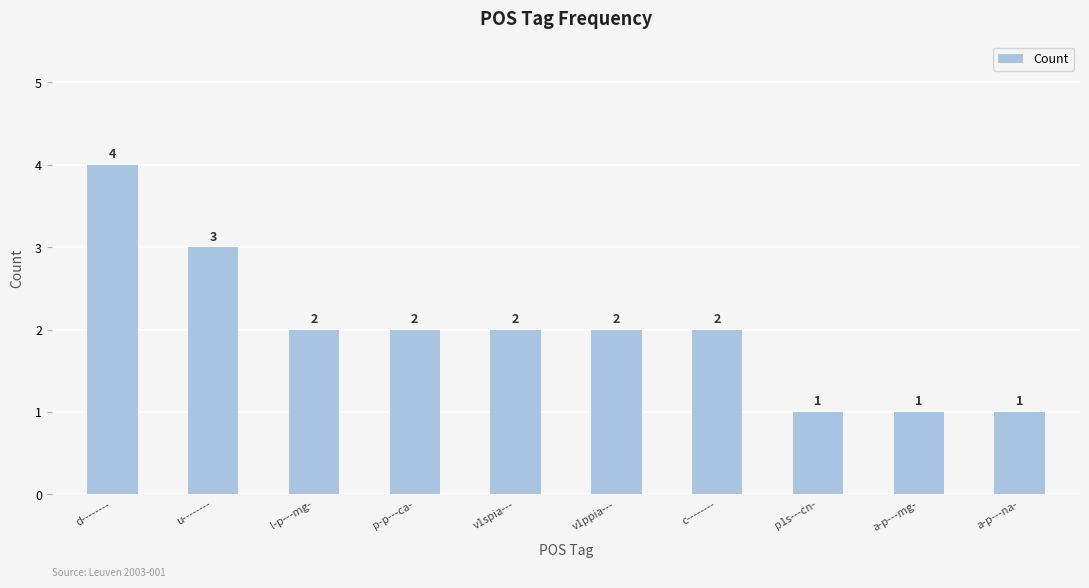

What is the ratio of the value at p1s---cn- to the value at u--------?

0.3